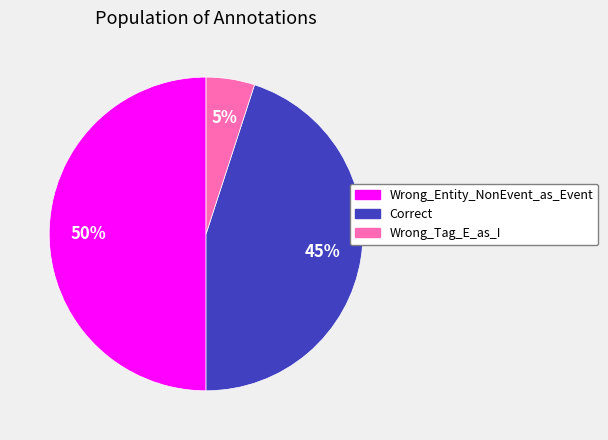

To the nearest percent, what portion does Wrong_Tag_E_as_I represent?

5%